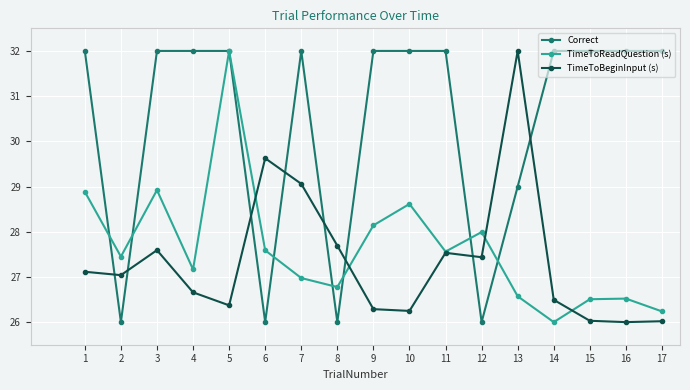

Between which two adjacent categories do TimeToReadQuestion (s) and TimeToBeginInput (s) first intersect?

5 and 6